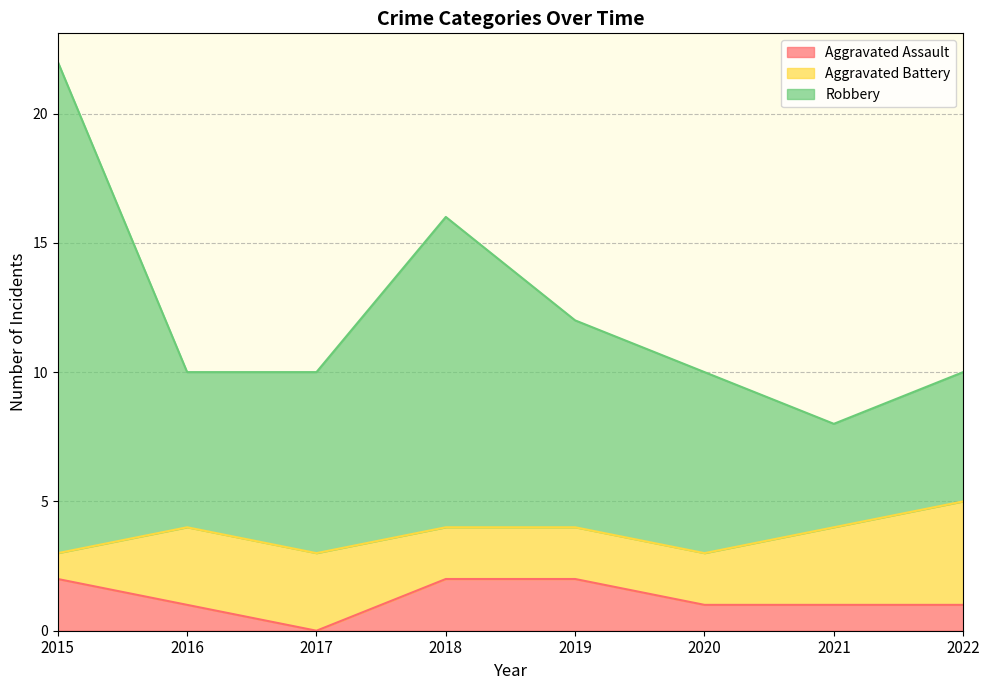

How many interior local valleys does the Robbery series have?

1